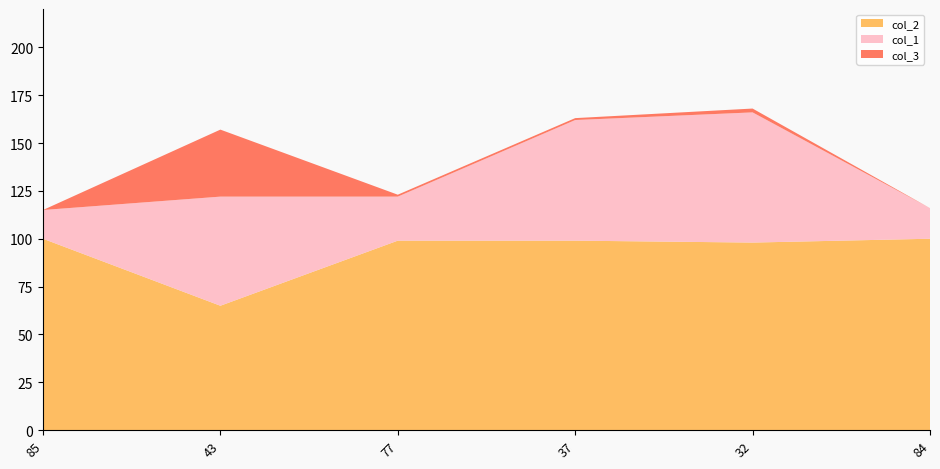

Reading left to right, list all the values displayed in this chart.

col_1: 85=15	43=57	77=23	37=63	32=68	84=16
col_2: 85=100	43=65	77=99	37=99	32=98	84=100
col_3: 85=0	43=35	77=1	37=1	32=2	84=0